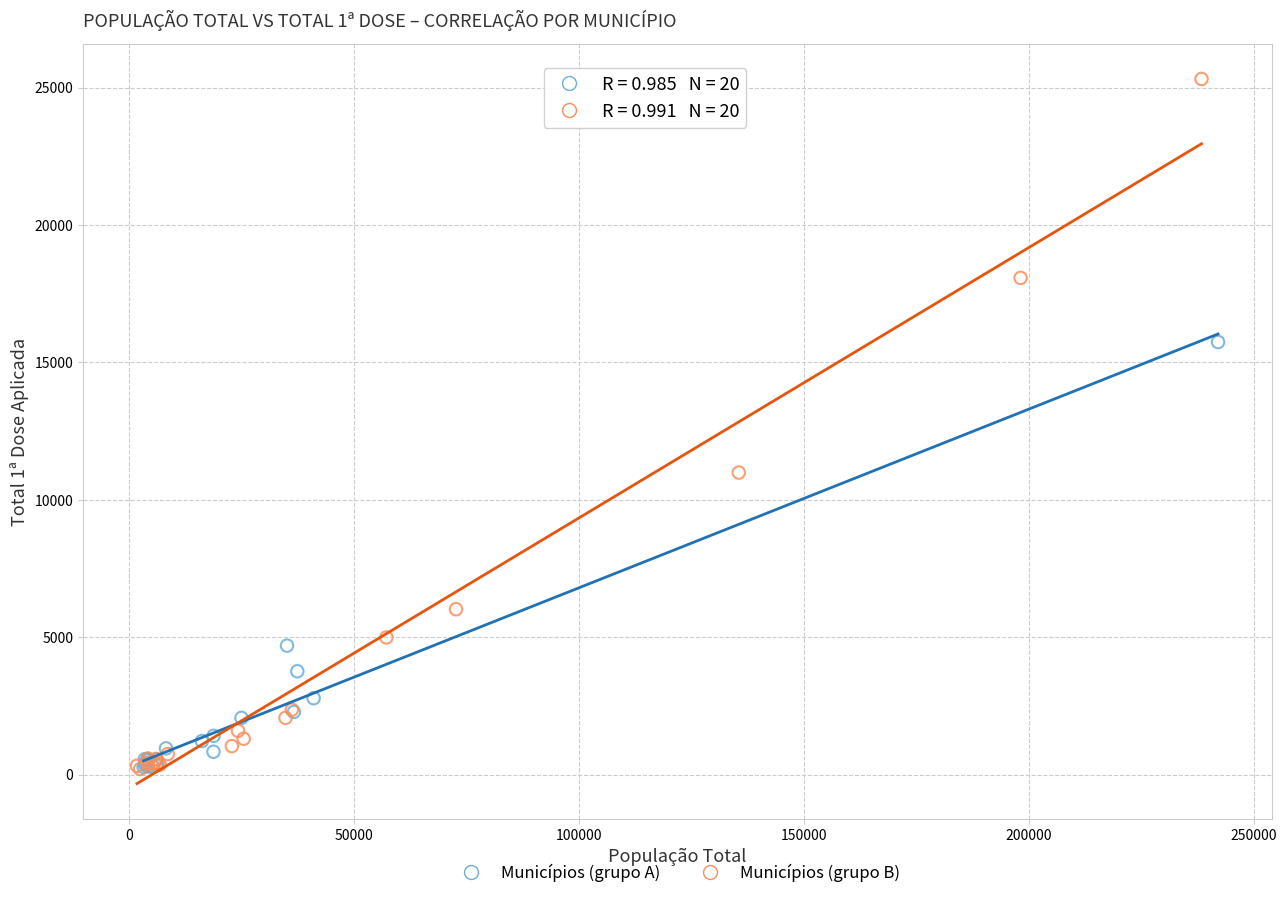

Which series has the widest spread of Y values?

Municípios (grupo B)